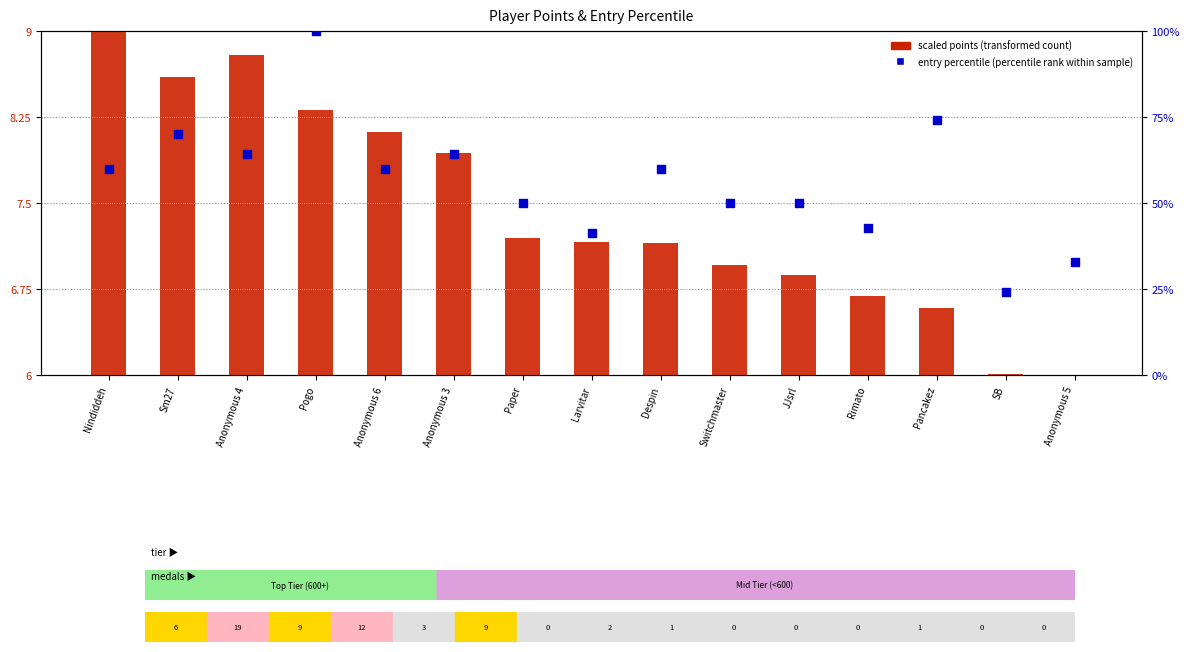

Which series has the largest total across all categories?

entry percentile (percentile rank within sample)